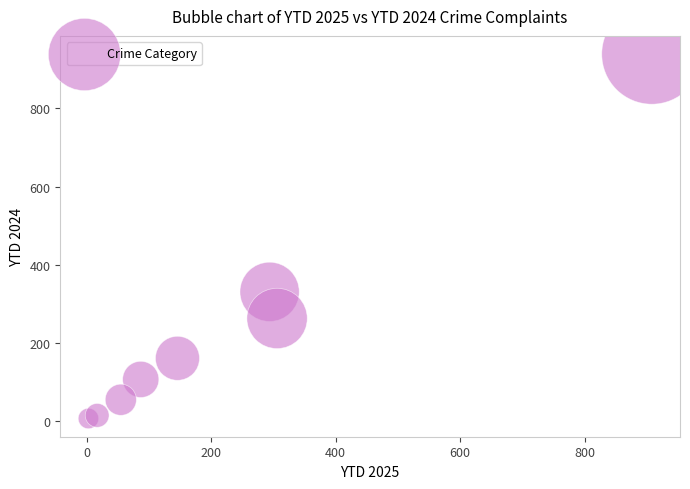

What Y value in the scatter plot is closest to 473?

331